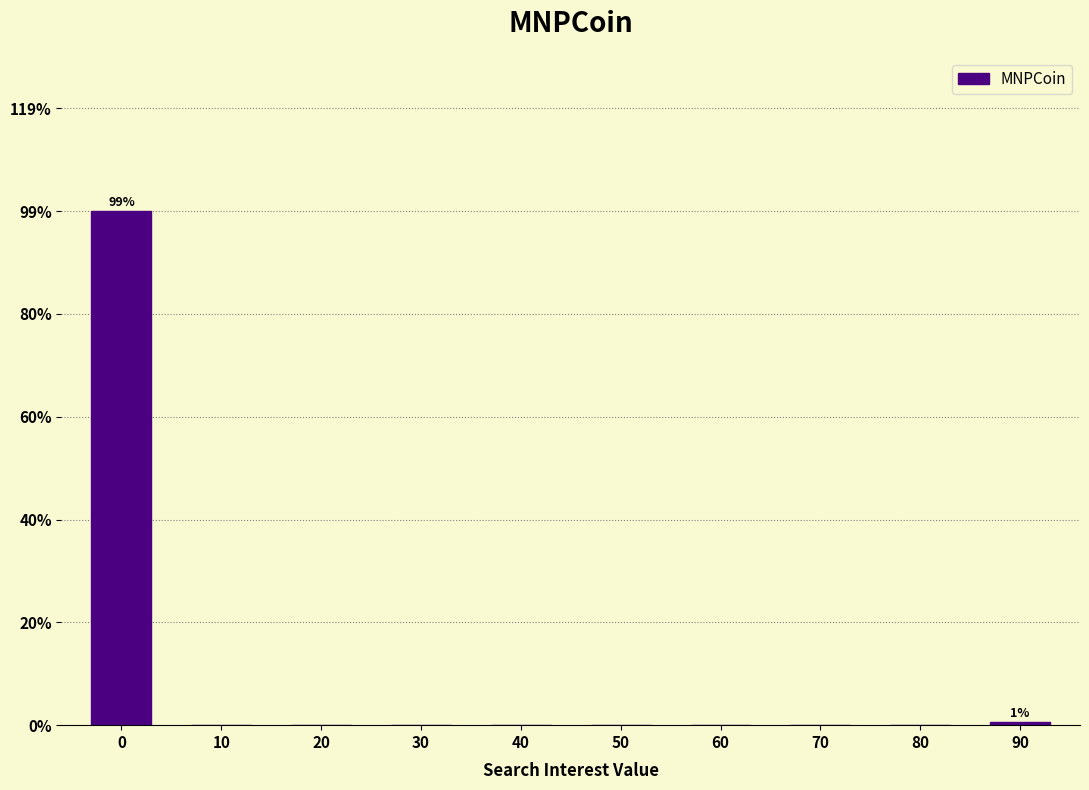

Reading right to left, extract all data points from this chart.

90=0.6	80=0.0	70=0.0	60=0.0	50=0.0	40=0.0	30=0.0	20=0.0	10=0.0	0=99.4